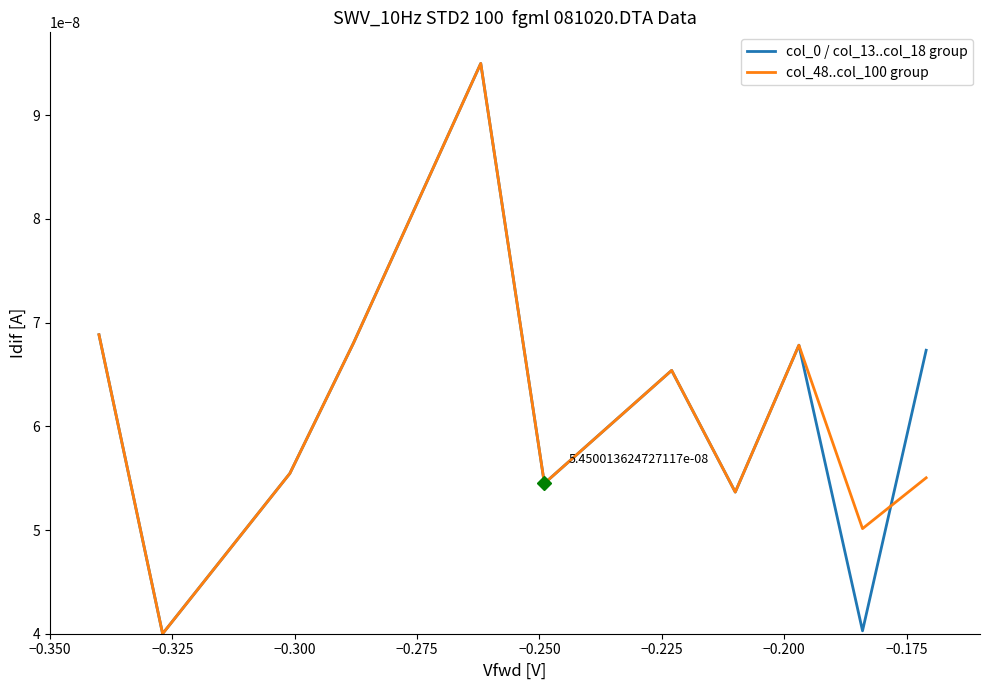

Does the chart have visible grid lines?

No